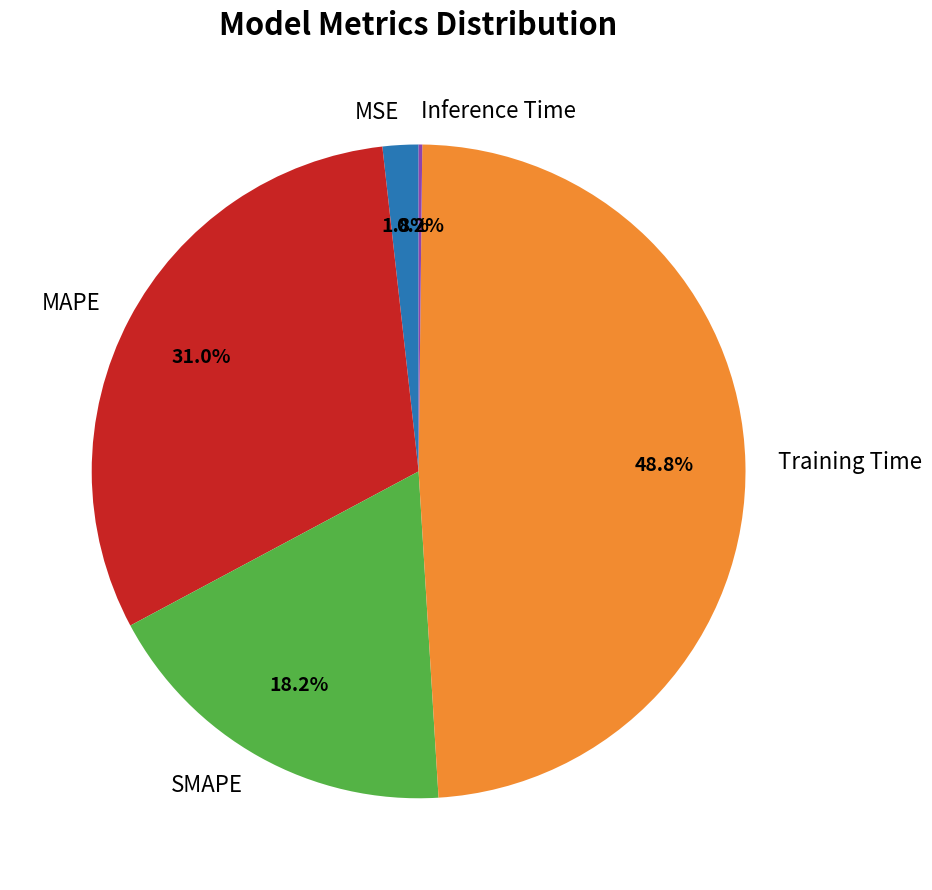

Is Training Time the majority of the pie?

No